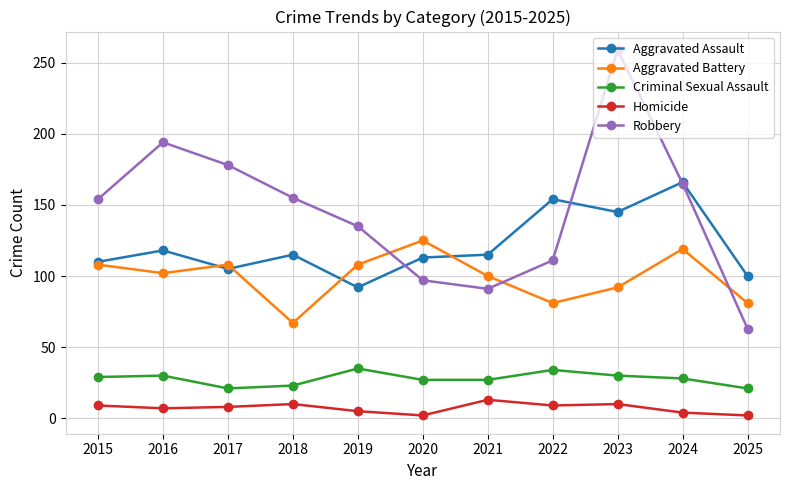

How many data points does each series have?

11